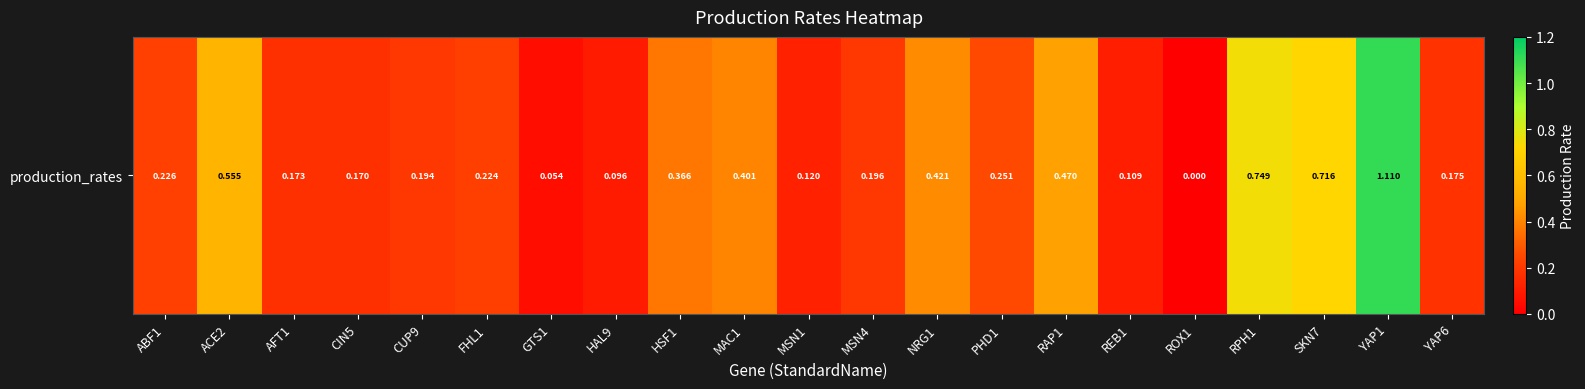

Rank the categories by value from highest to lowest.

YAP1, RPH1, SKN7, ACE2, RAP1, NRG1, MAC1, HSF1, PHD1, ABF1, FHL1, MSN4, CUP9, YAP6, AFT1, CIN5, MSN1, REB1, HAL9, GTS1, ROX1